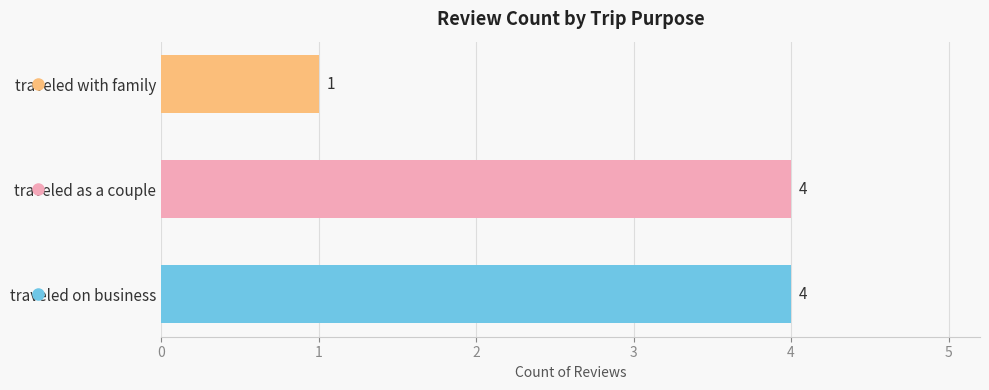

Count the values in the range 1 to 4.

3